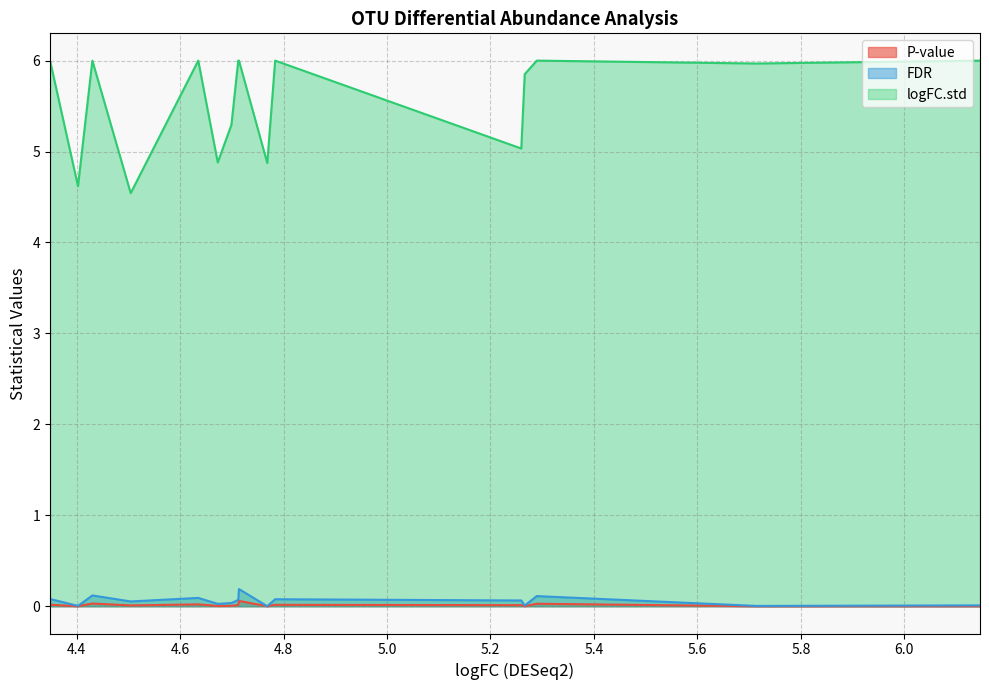

True or false: FDR has more than 0 interior local peaks.

True